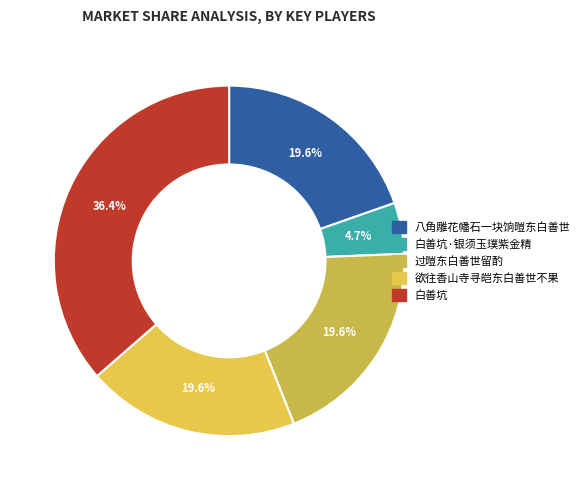

How many segments does this pie chart have?

5